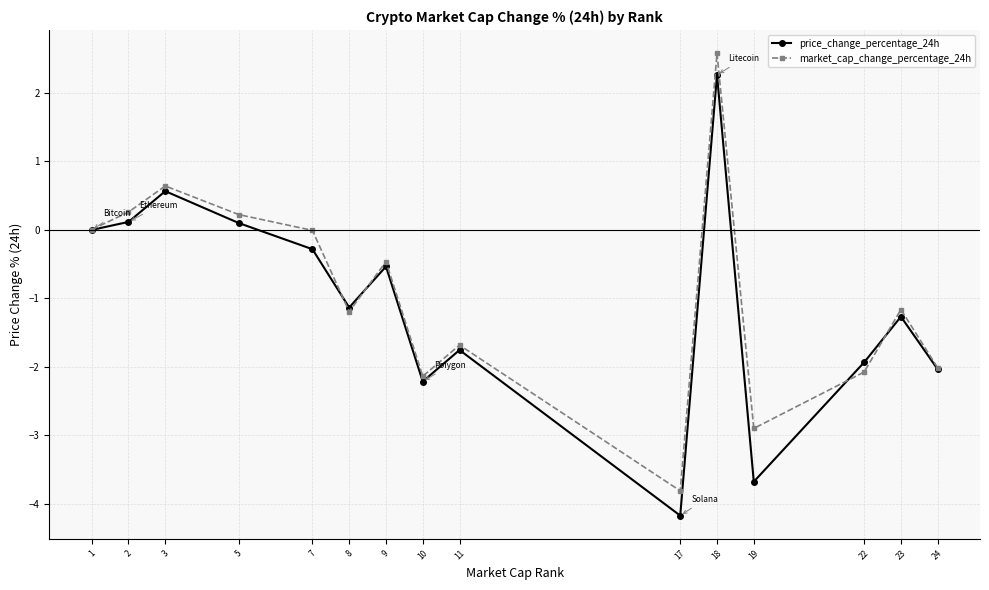

How many categories are shown in the chart?

15